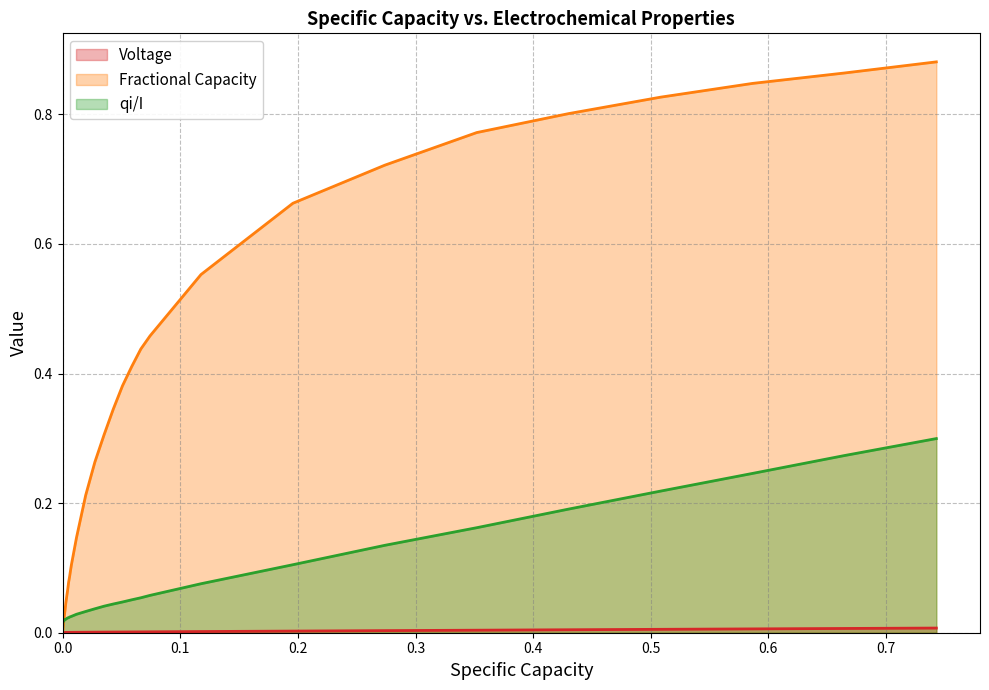

Which series has the widest spread of values?

Fractional Capacity